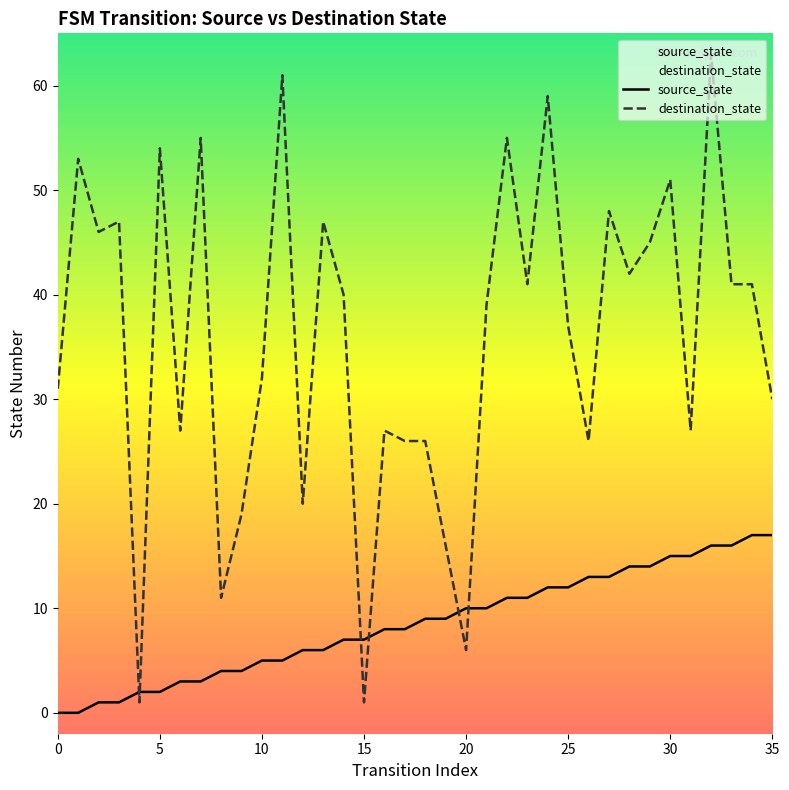

At how many categories does at least one series exceed 49?

8